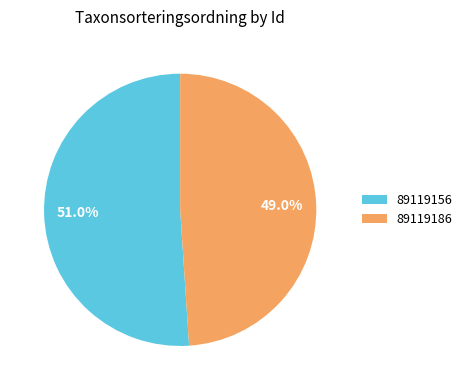

What is the smallest slice in the pie chart?

89119186